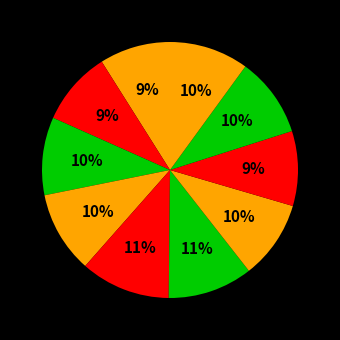

How many segments does this pie chart have?

10